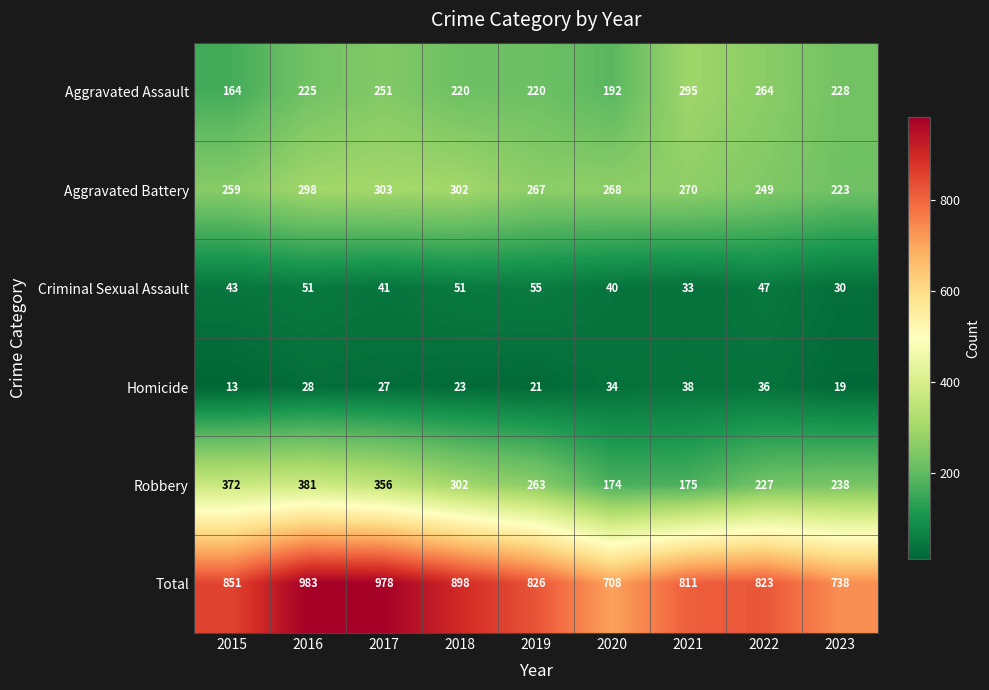

Which series changed the most between 2017 and 2022?

Total